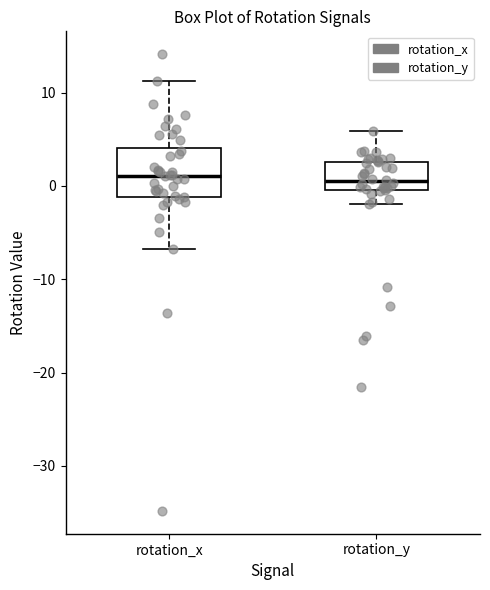

Reading left to right, transcribe this box plot: for each box, give where its median line is, the range the box spans, and where its two whiskers end, as read against the y-axis. The values are not printed on the chart, so give them approximately, as read against the axis.

rotation_x: median 1, box -1 to 4, whiskers -7 to 11
rotation_y: median 0 (just above the box's lower edge), box 0 to 3, whiskers -2 to 6